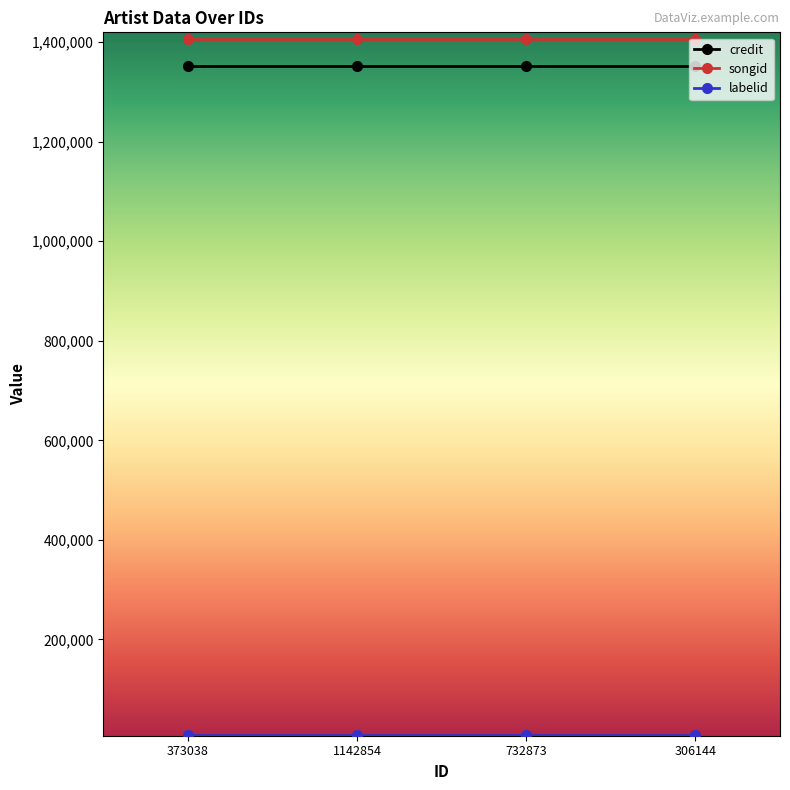

Is this an area chart (filled region under the line)?

No